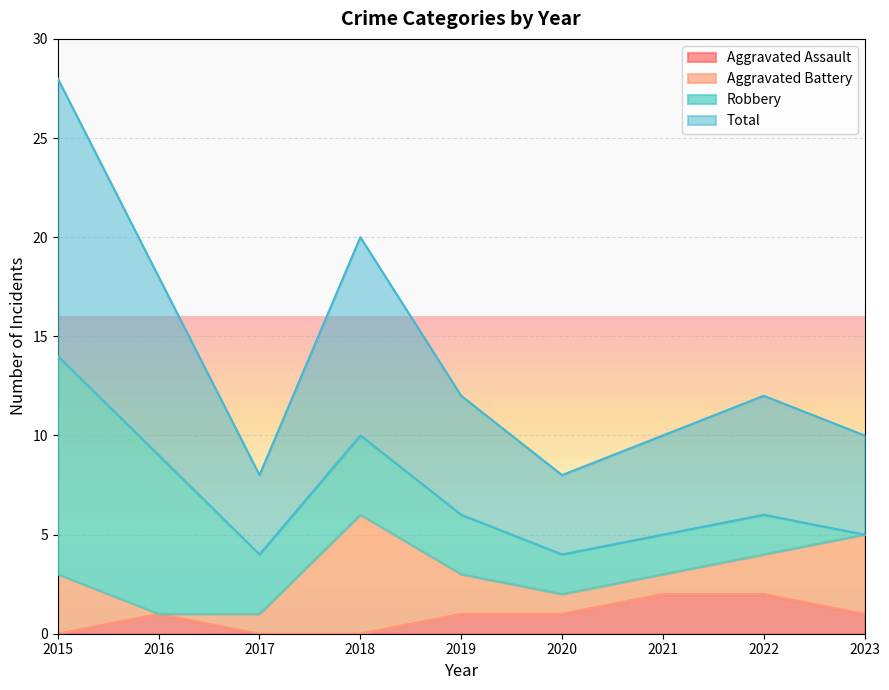

True or false: Aggravated Assault and Total cross at least once.

False